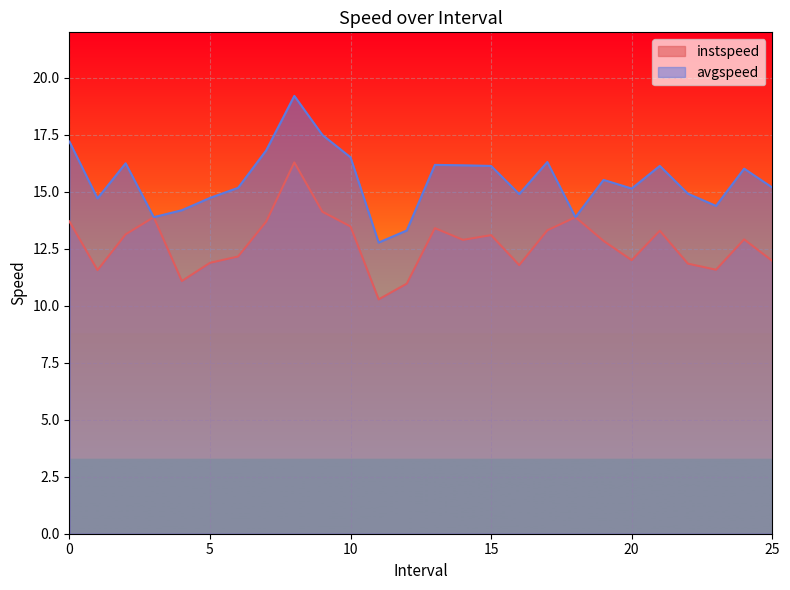

Between 2.0 and 13.0, which is larger?

13.0